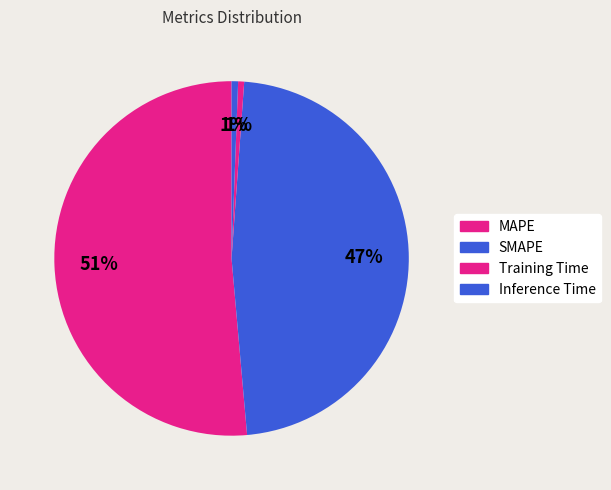

To the nearest percent, what is the average slice percentage?

25%